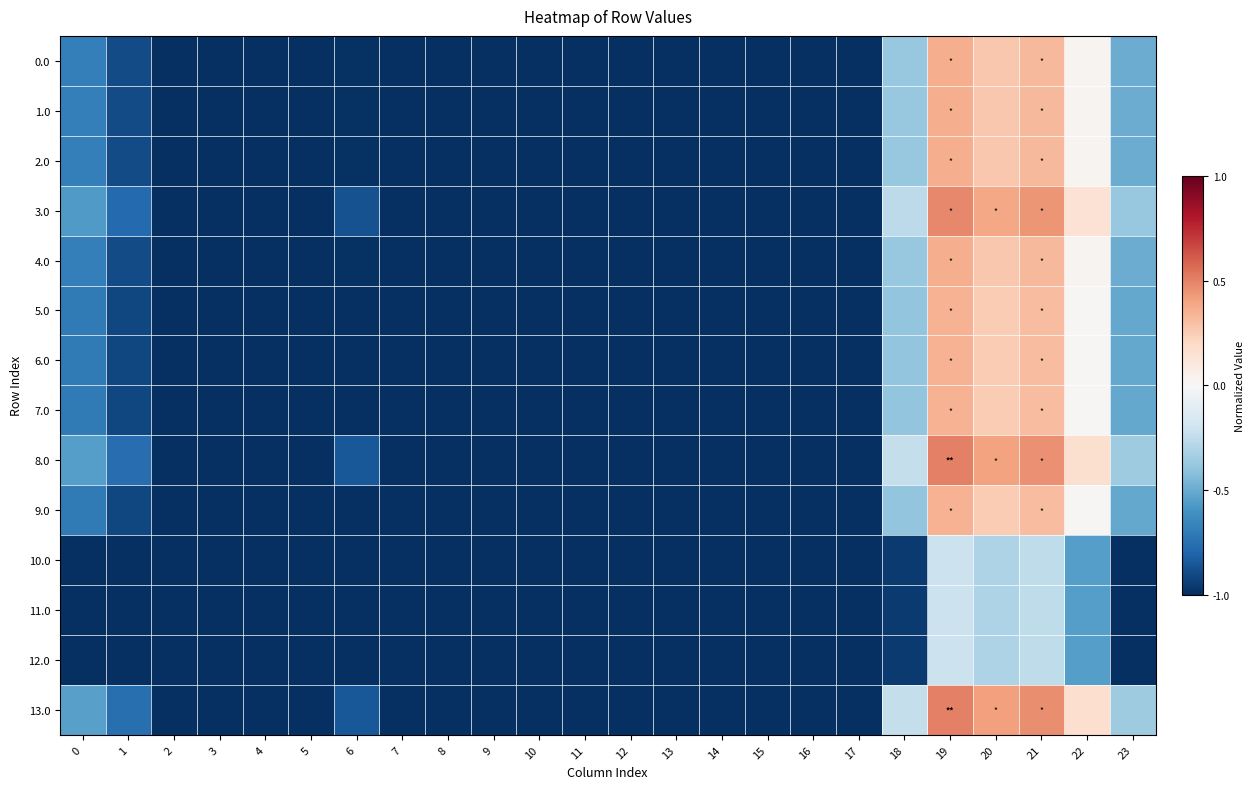

Reading left to right, extract all data points from this chart.

0.0: 0=-0.7	1=-0.9	2=-1.0	3=-1.0	4=-1.0	5=-1.0	6=-1.0	7=-1.0	8=-1.0	9=-1.0	10=-1.0	11=-1.0	12=-1.0	13=-1.0	14=-1.0	15=-1.0	16=-1.0	17=-1.0	18=-0.4	19=0.4	20=0.3	21=0.3	22=0.0	23=-0.5
1.0: 0=-0.7	1=-0.9	2=-1.0	3=-1.0	4=-1.0	5=-1.0	6=-1.0	7=-1.0	8=-1.0	9=-1.0	10=-1.0	11=-1.0	12=-1.0	13=-1.0	14=-1.0	15=-1.0	16=-1.0	17=-1.0	18=-0.4	19=0.4	20=0.3	21=0.3	22=0.0	23=-0.5
2.0: 0=-0.7	1=-0.9	2=-1.0	3=-1.0	4=-1.0	5=-1.0	6=-1.0	7=-1.0	8=-1.0	9=-1.0	10=-1.0	11=-1.0	12=-1.0	13=-1.0	14=-1.0	15=-1.0	16=-1.0	17=-1.0	18=-0.4	19=0.4	20=0.3	21=0.3	22=0.0	23=-0.5
3.0: 0=-0.6	1=-0.8	2=-1.0	3=-1.0	4=-1.0	5=-1.0	6=-0.9	7=-1.0	8=-1.0	9=-1.0	10=-1.0	11=-1.0	12=-1.0	13=-1.0	14=-1.0	15=-1.0	16=-1.0	17=-1.0	18=-0.3	19=0.5	20=0.4	21=0.4	22=0.1	23=-0.4
4.0: 0=-0.7	1=-0.9	2=-1.0	3=-1.0	4=-1.0	5=-1.0	6=-1.0	7=-1.0	8=-1.0	9=-1.0	10=-1.0	11=-1.0	12=-1.0	13=-1.0	14=-1.0	15=-1.0	16=-1.0	17=-1.0	18=-0.4	19=0.4	20=0.3	21=0.3	22=0.0	23=-0.5
5.0: 0=-0.7	1=-0.9	2=-1.0	3=-1.0	4=-1.0	5=-1.0	6=-1.0	7=-1.0	8=-1.0	9=-1.0	10=-1.0	11=-1.0	12=-1.0	13=-1.0	14=-1.0	15=-1.0	16=-1.0	17=-1.0	18=-0.4	19=0.3	20=0.3	21=0.3	22=0.0	23=-0.5
6.0: 0=-0.7	1=-0.9	2=-1.0	3=-1.0	4=-1.0	5=-1.0	6=-1.0	7=-1.0	8=-1.0	9=-1.0	10=-1.0	11=-1.0	12=-1.0	13=-1.0	14=-1.0	15=-1.0	16=-1.0	17=-1.0	18=-0.4	19=0.3	20=0.3	21=0.3	22=0.0	23=-0.5
7.0: 0=-0.7	1=-0.9	2=-1.0	3=-1.0	4=-1.0	5=-1.0	6=-1.0	7=-1.0	8=-1.0	9=-1.0	10=-1.0	11=-1.0	12=-1.0	13=-1.0	14=-1.0	15=-1.0	16=-1.0	17=-1.0	18=-0.4	19=0.3	20=0.3	21=0.3	22=0.0	23=-0.5
8.0: 0=-0.5	1=-0.8	2=-1.0	3=-1.0	4=-1.0	5=-1.0	6=-0.9	7=-1.0	8=-1.0	9=-1.0	10=-1.0	11=-1.0	12=-1.0	13=-1.0	14=-1.0	15=-1.0	16=-1.0	17=-1.0	18=-0.2	19=0.5	20=0.4	21=0.5	22=0.2	23=-0.4
9.0: 0=-0.7	1=-0.9	2=-1.0	3=-1.0	4=-1.0	5=-1.0	6=-1.0	7=-1.0	8=-1.0	9=-1.0	10=-1.0	11=-1.0	12=-1.0	13=-1.0	14=-1.0	15=-1.0	16=-1.0	17=-1.0	18=-0.4	19=0.3	20=0.3	21=0.3	22=0.0	23=-0.5
10.0: 0=-1.0	1=-1.0	2=-1.0	3=-1.0	4=-1.0	5=-1.0	6=-1.0	7=-1.0	8=-1.0	9=-1.0	10=-1.0	11=-1.0	12=-1.0	13=-1.0	14=-1.0	15=-1.0	16=-1.0	17=-1.0	18=-1.0	19=-0.2	20=-0.3	21=-0.3	22=-0.6	23=-1.0
11.0: 0=-1.0	1=-1.0	2=-1.0	3=-1.0	4=-1.0	5=-1.0	6=-1.0	7=-1.0	8=-1.0	9=-1.0	10=-1.0	11=-1.0	12=-1.0	13=-1.0	14=-1.0	15=-1.0	16=-1.0	17=-1.0	18=-1.0	19=-0.2	20=-0.3	21=-0.3	22=-0.6	23=-1.0
12.0: 0=-1.0	1=-1.0	2=-1.0	3=-1.0	4=-1.0	5=-1.0	6=-1.0	7=-1.0	8=-1.0	9=-1.0	10=-1.0	11=-1.0	12=-1.0	13=-1.0	14=-1.0	15=-1.0	16=-1.0	17=-1.0	18=-1.0	19=-0.2	20=-0.3	21=-0.3	22=-0.6	23=-1.0
13.0: 0=-0.5	1=-0.8	2=-1.0	3=-1.0	4=-1.0	5=-1.0	6=-0.8	7=-1.0	8=-1.0	9=-1.0	10=-1.0	11=-1.0	12=-1.0	13=-1.0	14=-1.0	15=-1.0	16=-1.0	17=-1.0	18=-0.2	19=0.5	20=0.4	21=0.5	22=0.2	23=-0.4